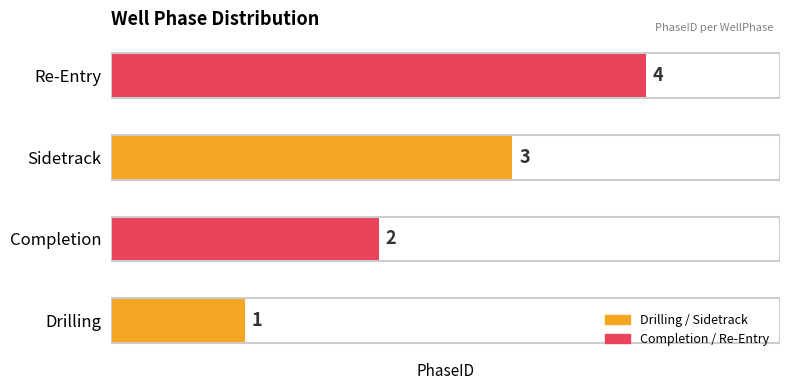

The chart shows a value of 5 at Sidetrack. True or false?

False